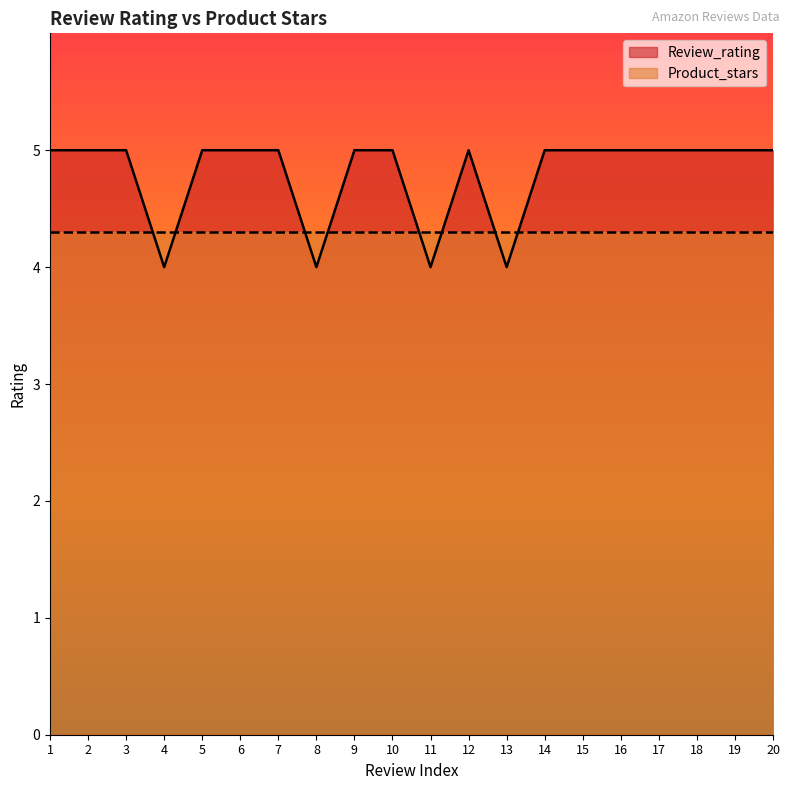

How many points are higher than both their immediate neighbors (excluding endpoints)?

1